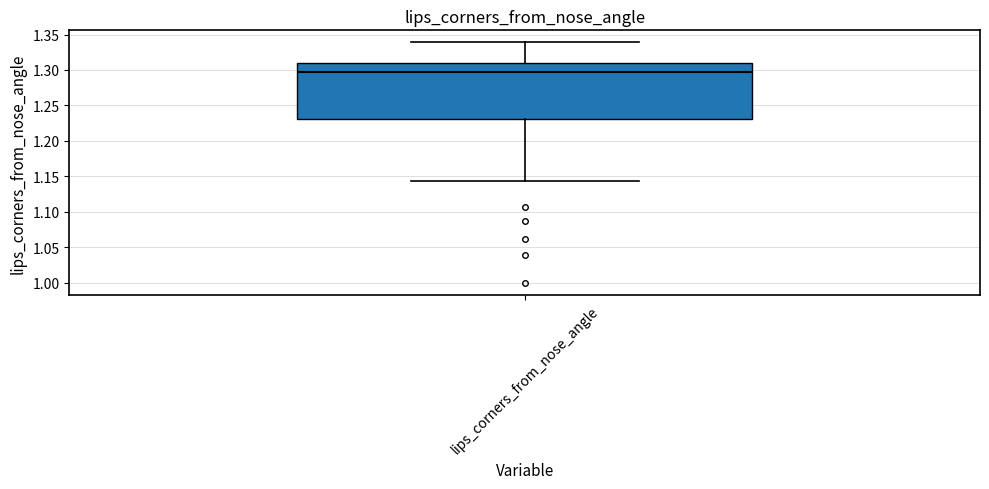

Transcribe this box plot: give where the median line is, the range the box spans, and where the two whiskers end, as read against the y-axis. The values are not printed on the chart, so give them approximately, as read against the axis.

median 1.295, box 1.230 to 1.310, whiskers 1.145 to 1.340